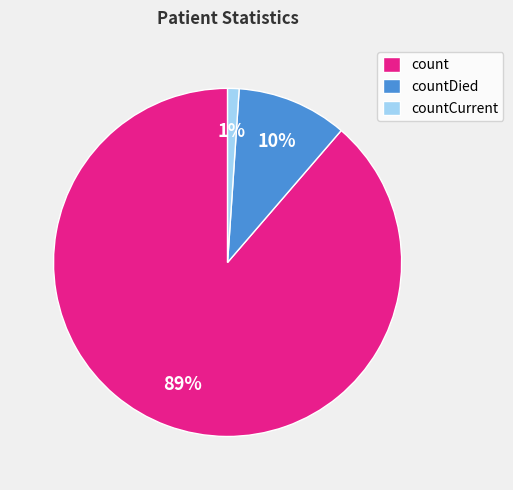

Rank the categories by value from highest to lowest.

count, countDied, countCurrent